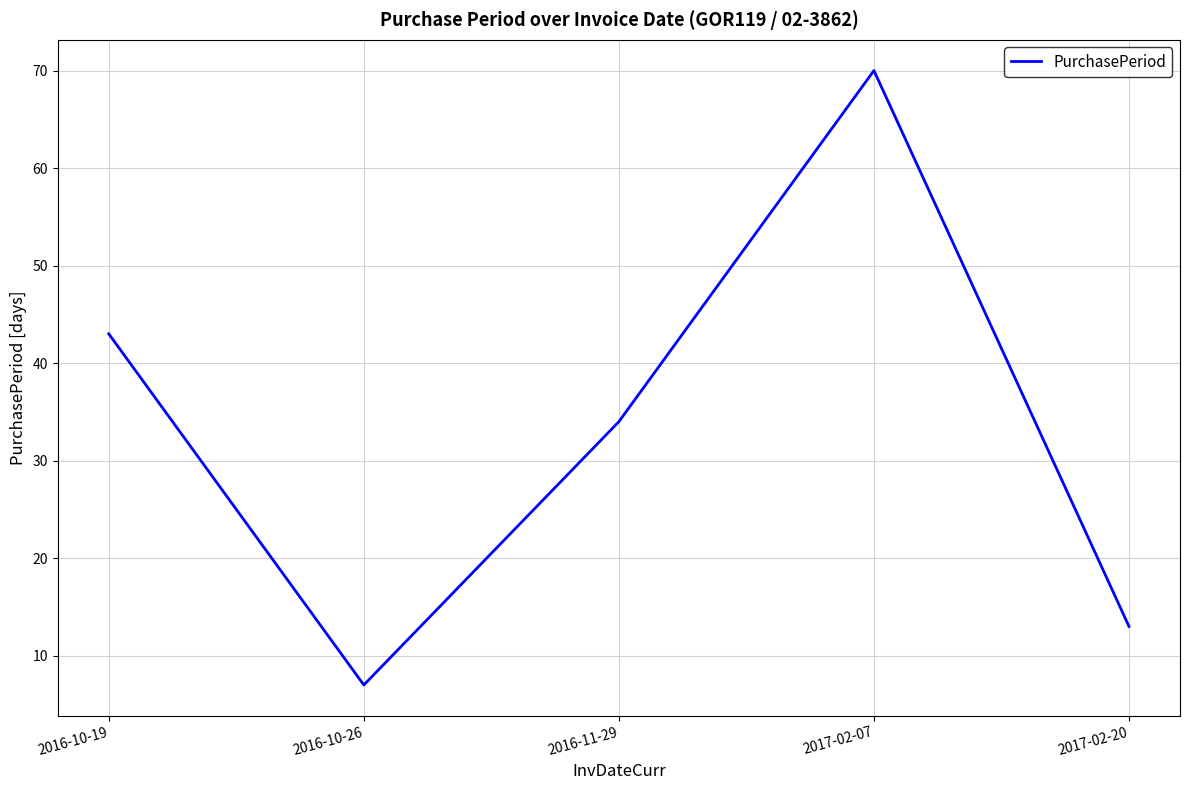

How many categories are shown in the chart?

5